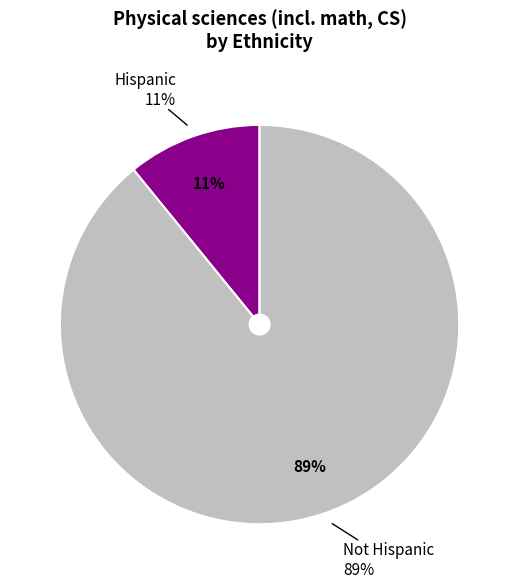

Does any single category account for the majority?

Yes